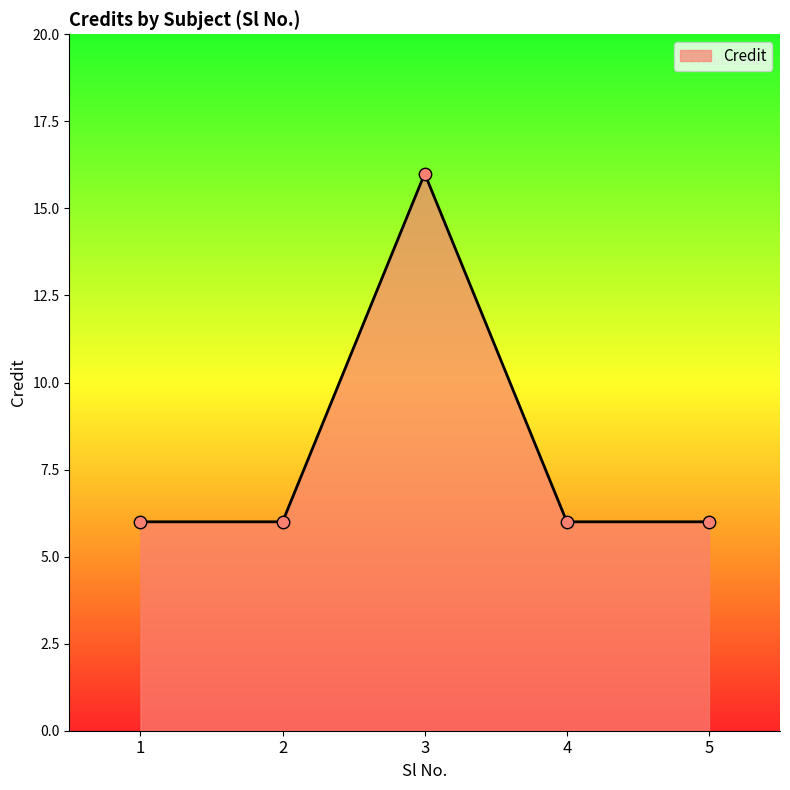

Which has a higher value, 3 or 2?

3